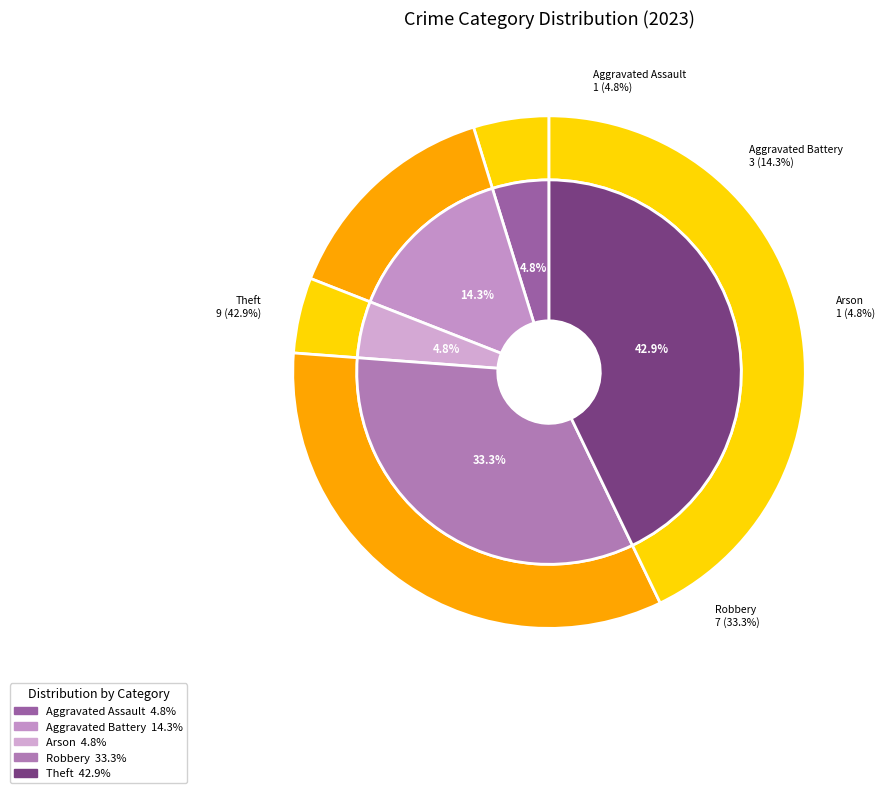

Which category has the biggest portion of the pie?

Theft